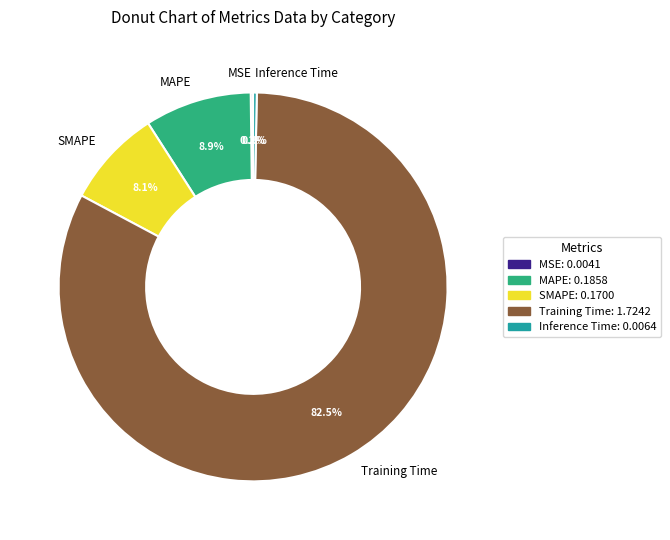

Approximately how many times larger is the value at MAPE compared to Training Time?

0.1